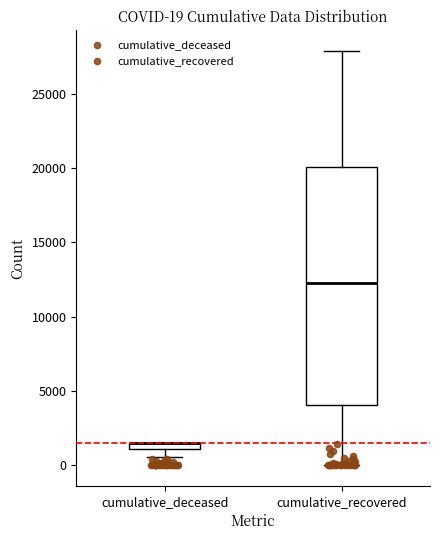

Comparing the boxes themselves (not the whiskers), which one is the tallest?

cumulative_recovered